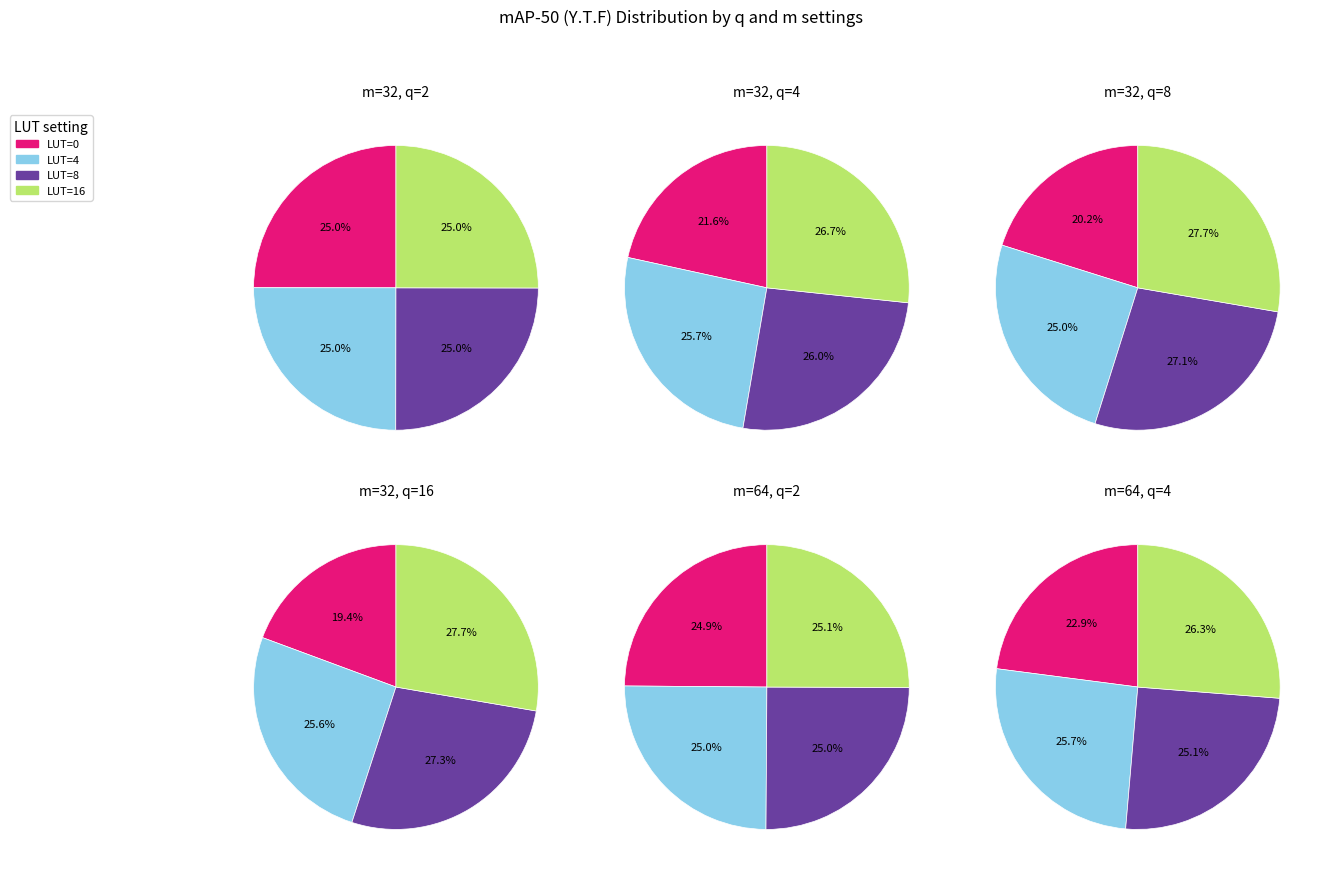

True or false: LUT=4 accounts for 25% of the total.

True